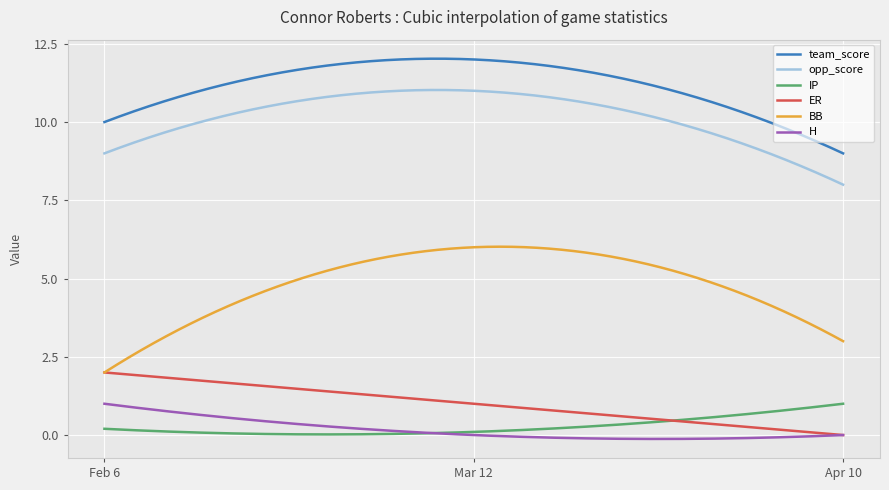

What is the lowest value of the opp_score series?

8.0